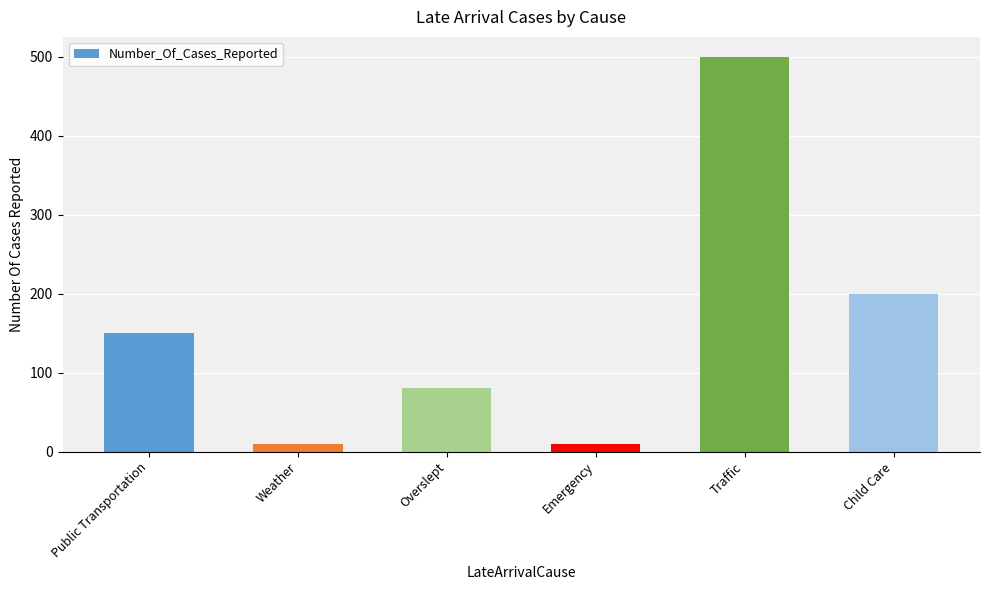

The value at Child Care is 200. True or false?

True